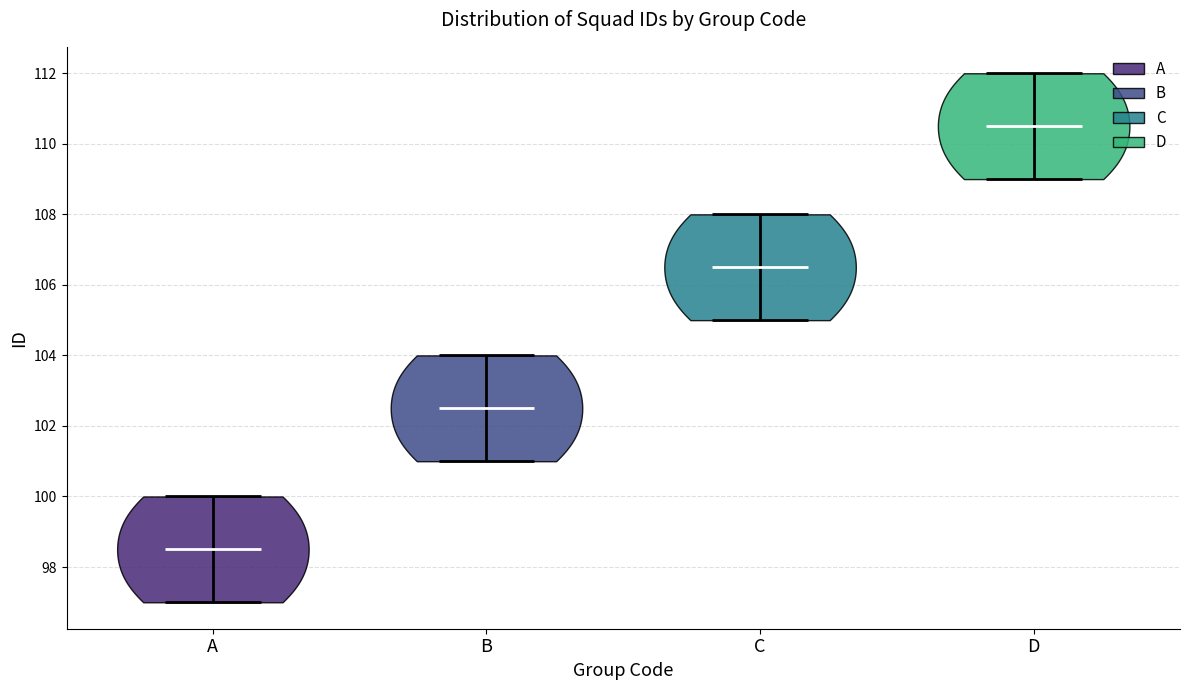

Where does the median line of the violin for B sit on the y-axis? The values are not printed on the chart, so give them approximately, as read against the axis.

102.6